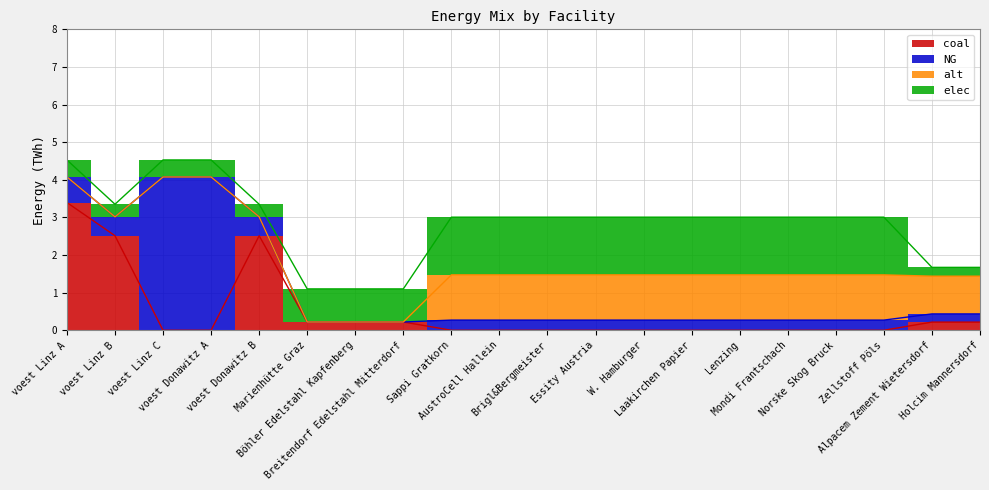

Which series has the widest spread of values?

NG